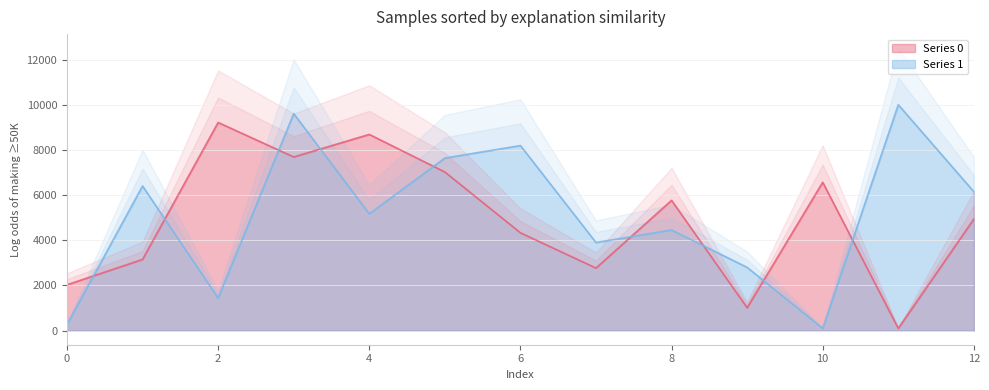

List the series in order of their peak value, lowest first.

Series 0, Series 1